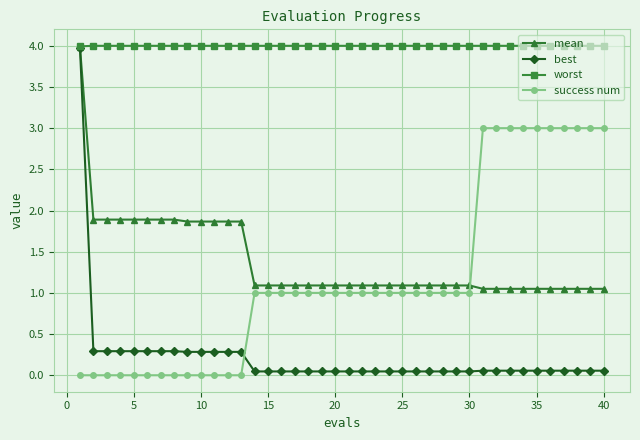

After their last crossing, which series has the higher values: mean or success num?

success num